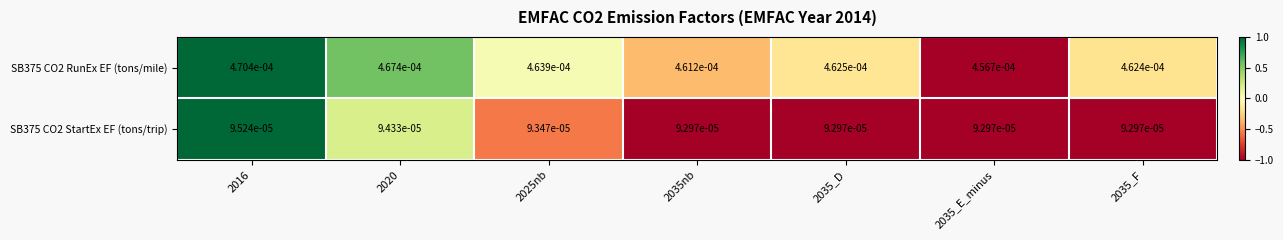

How many data points does each series have?

7